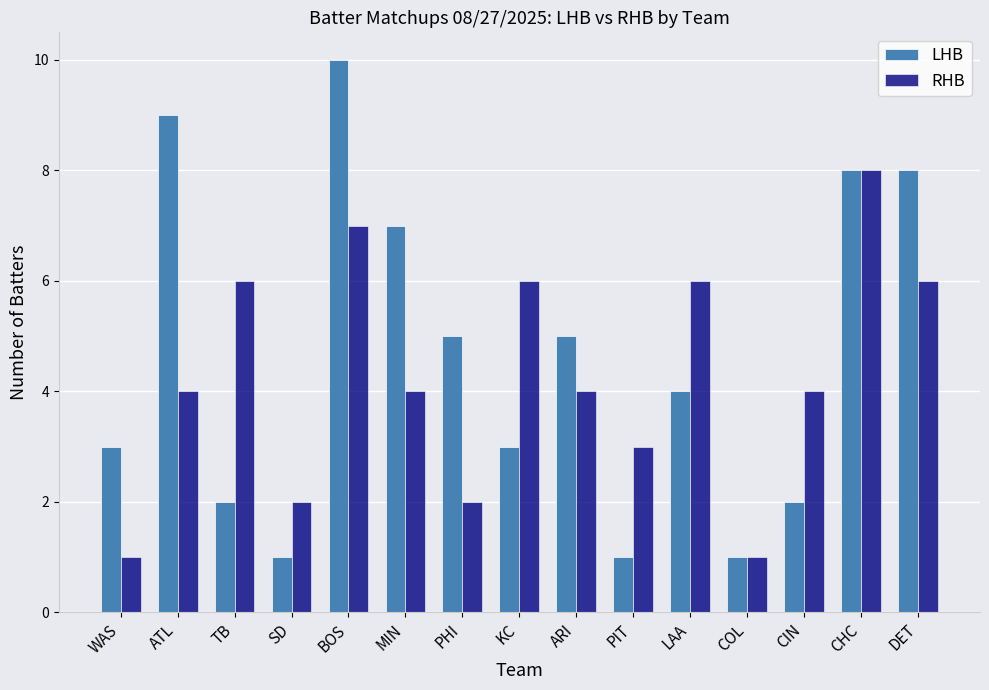

What is the label of the 4th bar from the right?

COL